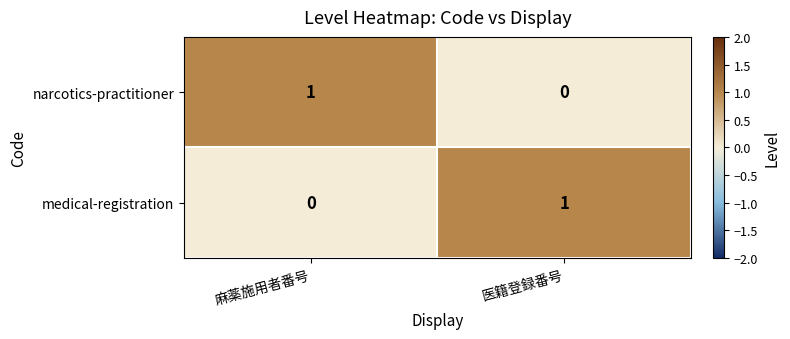

Where is narcotics-practitioner nearest to the value 0?

医籍登録番号